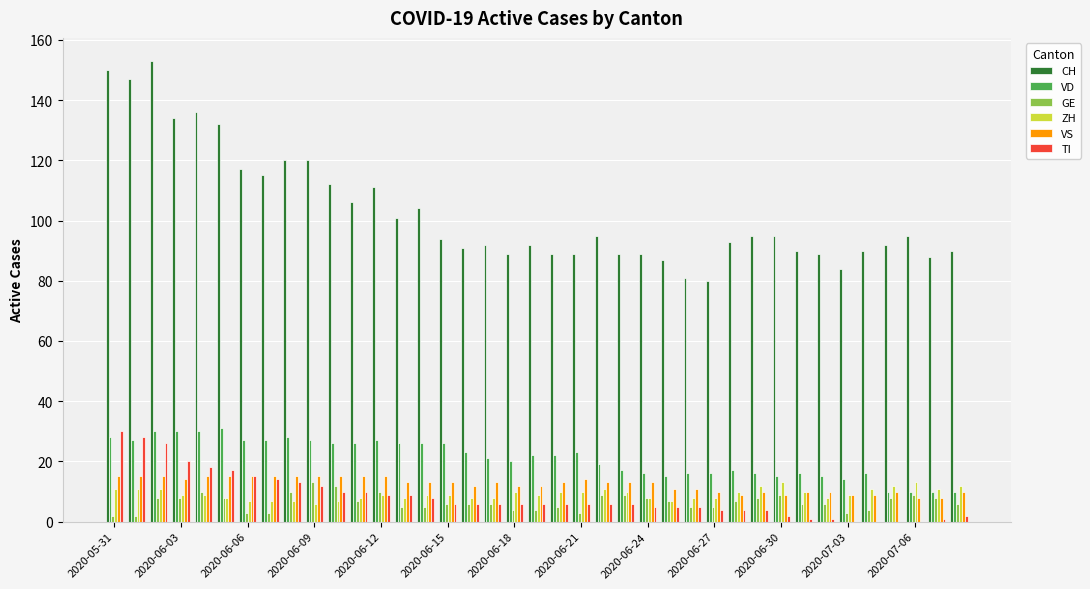

Which series has the largest total across all categories?

CH